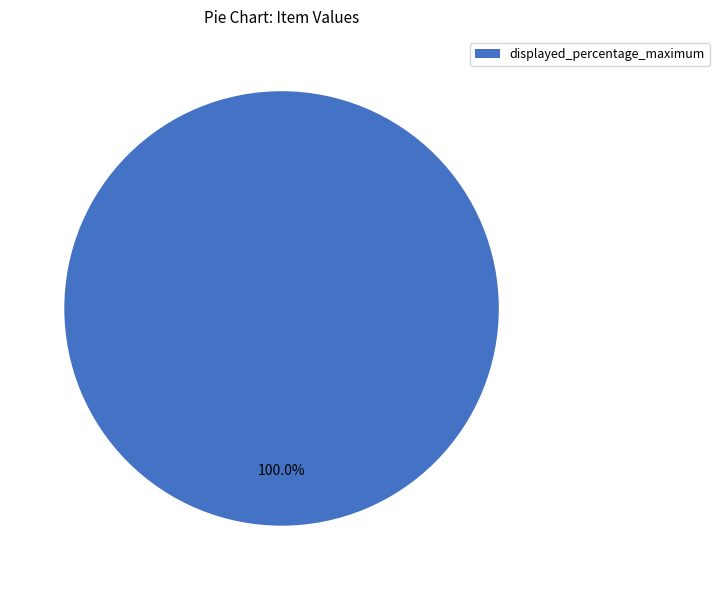

Rank the categories by value from highest to lowest.

displayed_percentage_maximum